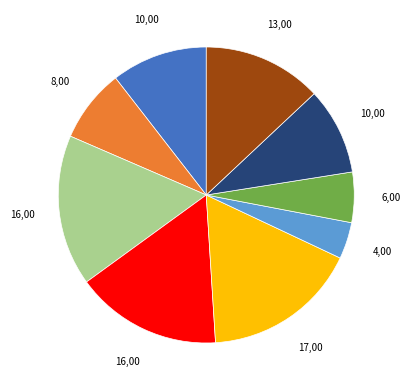

Is there any slice that represents more than half of the pie?

No